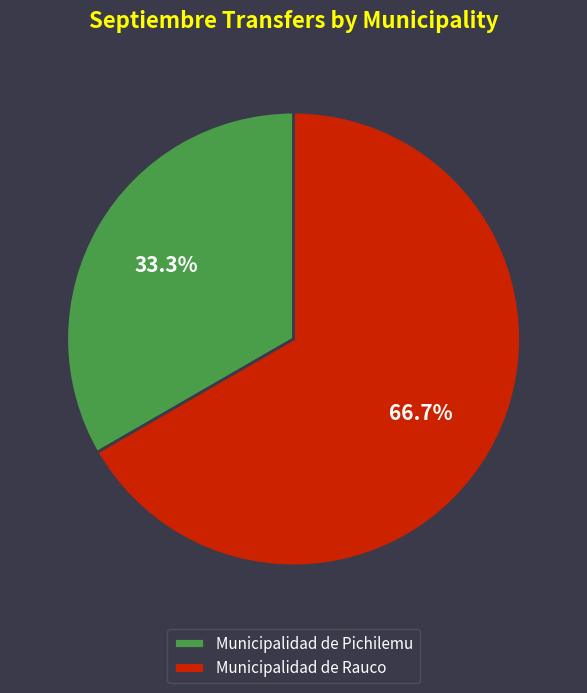

Combined, what portion of the pie is Municipalidad de Rauco and Municipalidad de Pichilemu?

100.0%